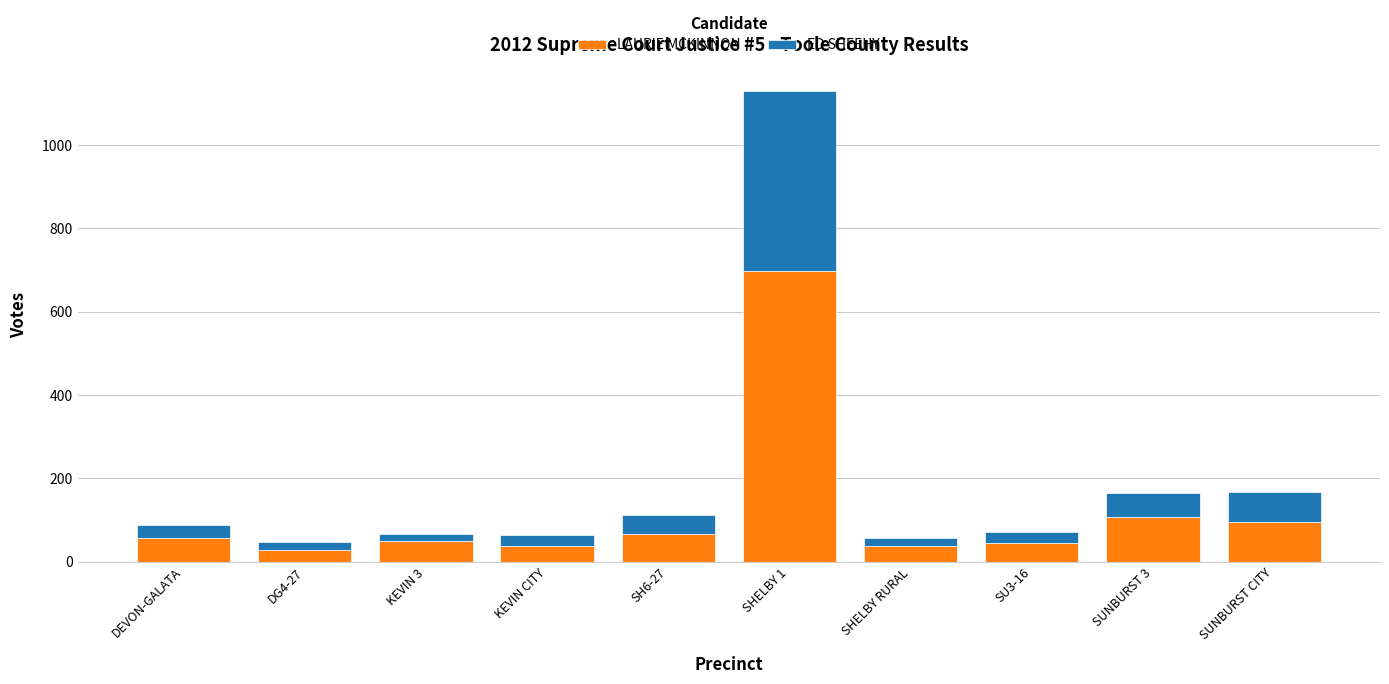

What is the approximate value of LAURIE MCKINNON at SHELBY 1?

697